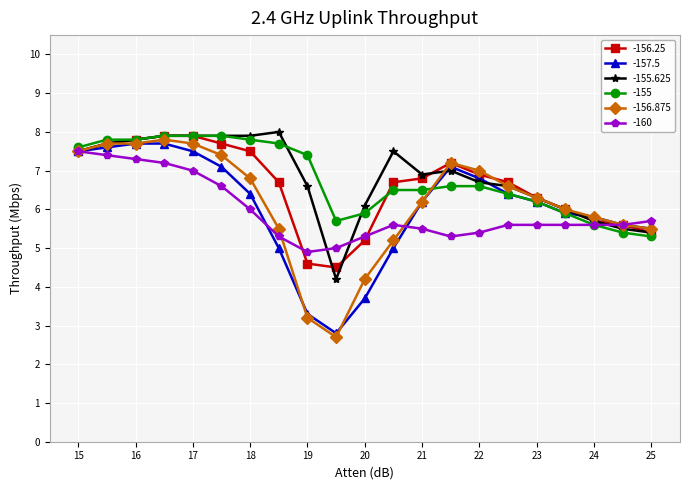

What is the average value of the -156.25 series?

6.6